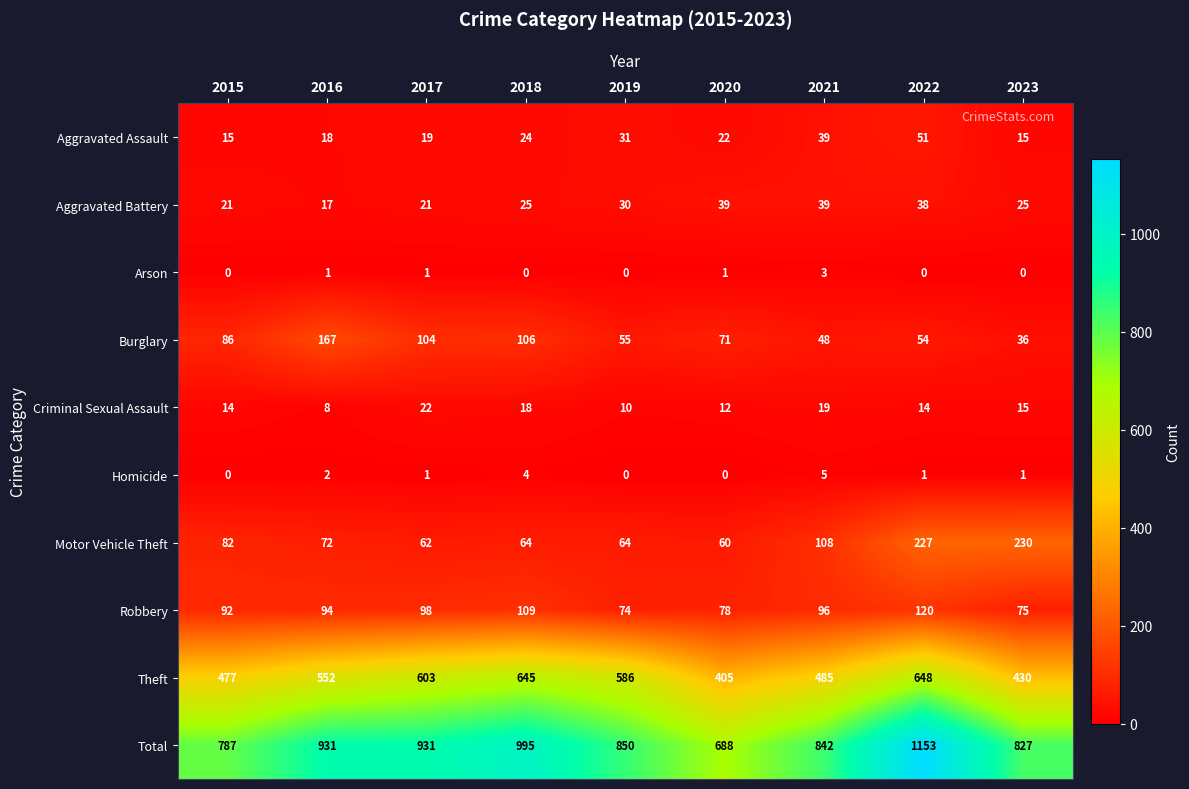

Which series changed the most between 2016 and 2019?

Burglary